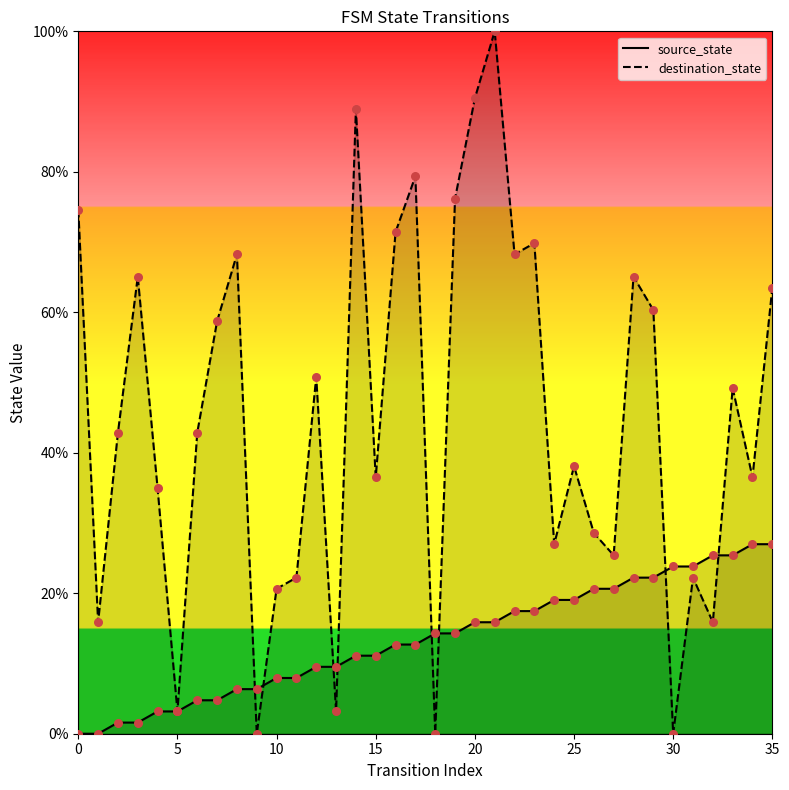

Which series has the largest total across all categories?

destination_state